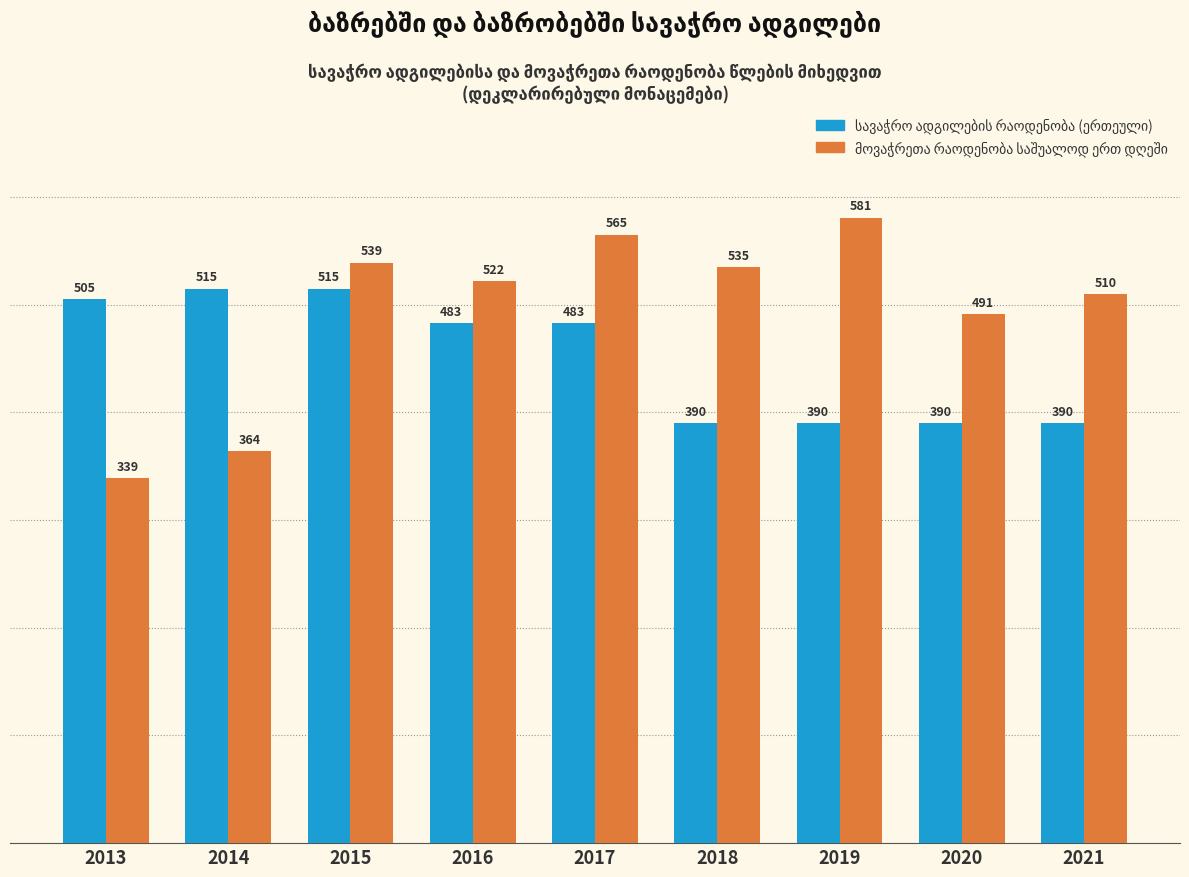

At how many categories does at least one series exceed 502?

8